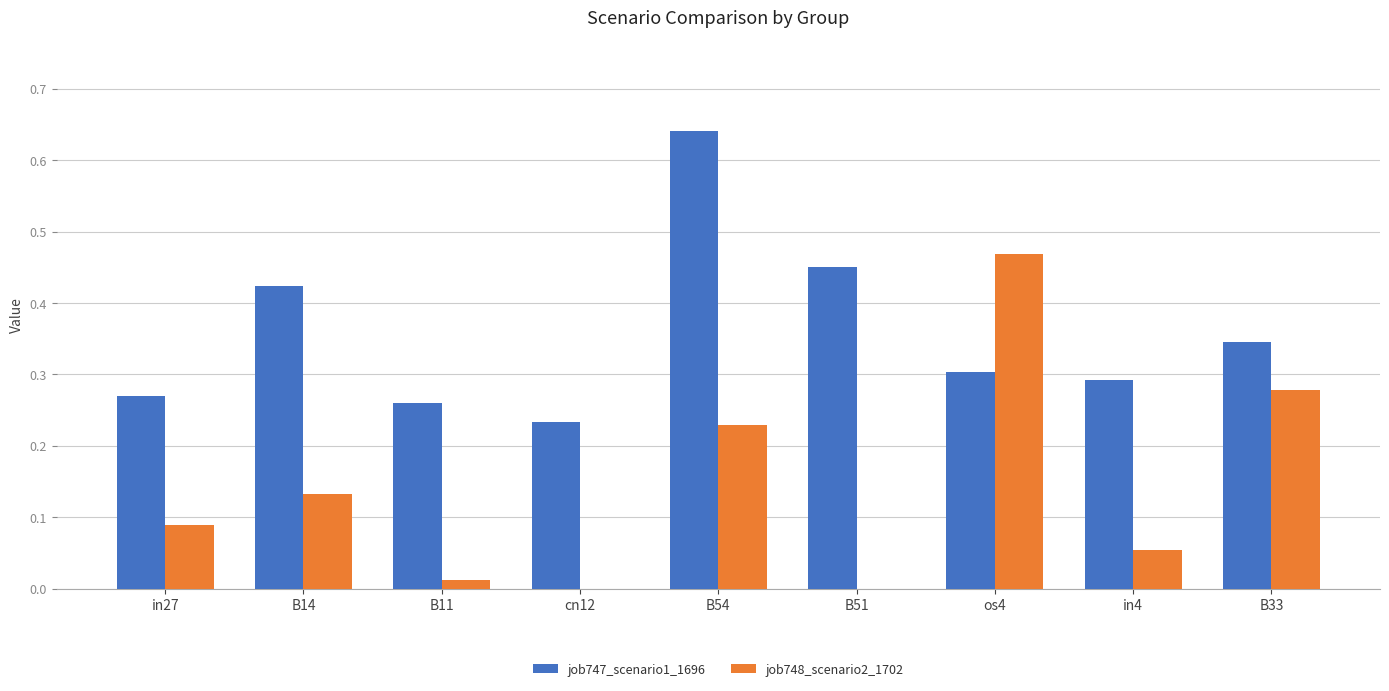

True or false: job747_scenario1_1696 has a value of 0.4 at os4.

False